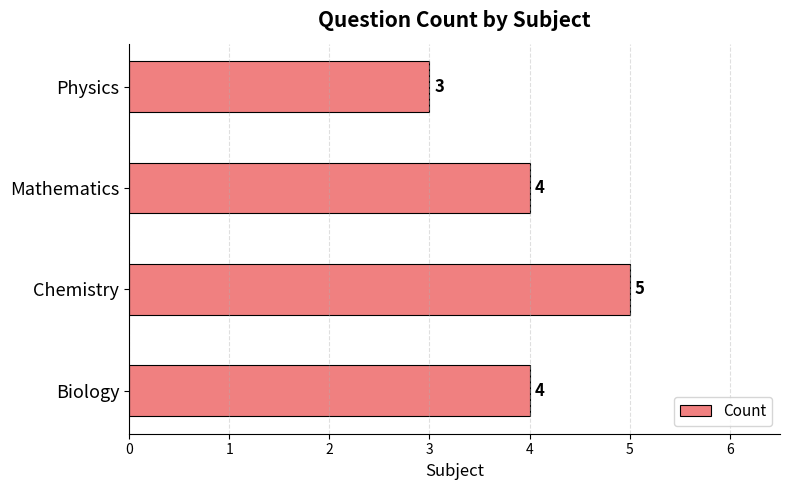

How many bars are there in total?

4